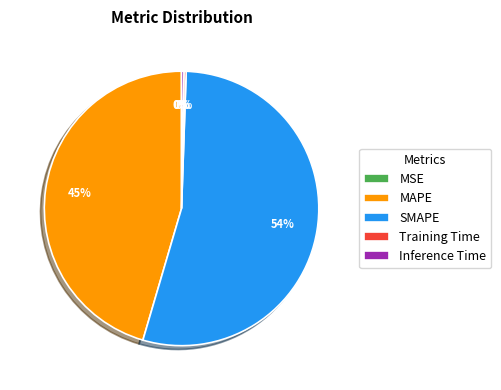

Is it true that MAPE is 34% of the pie?

False